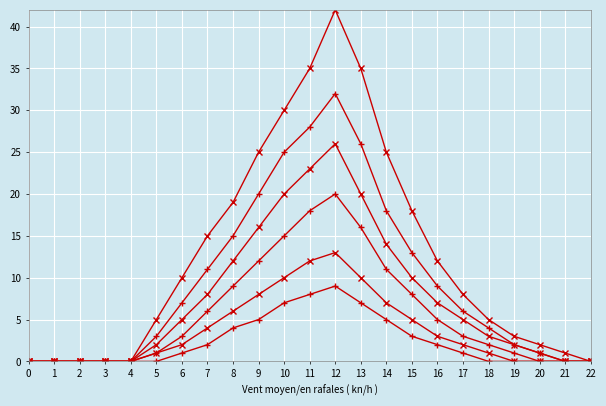

How many series are shown in this chart?

6